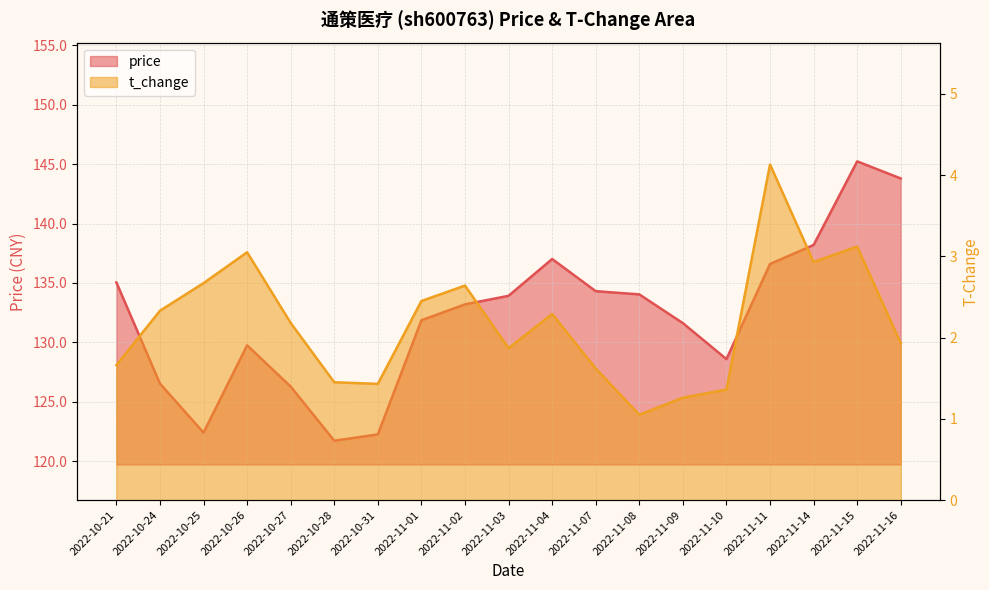

What is the value of the price point at the 11th from the left?

137.0